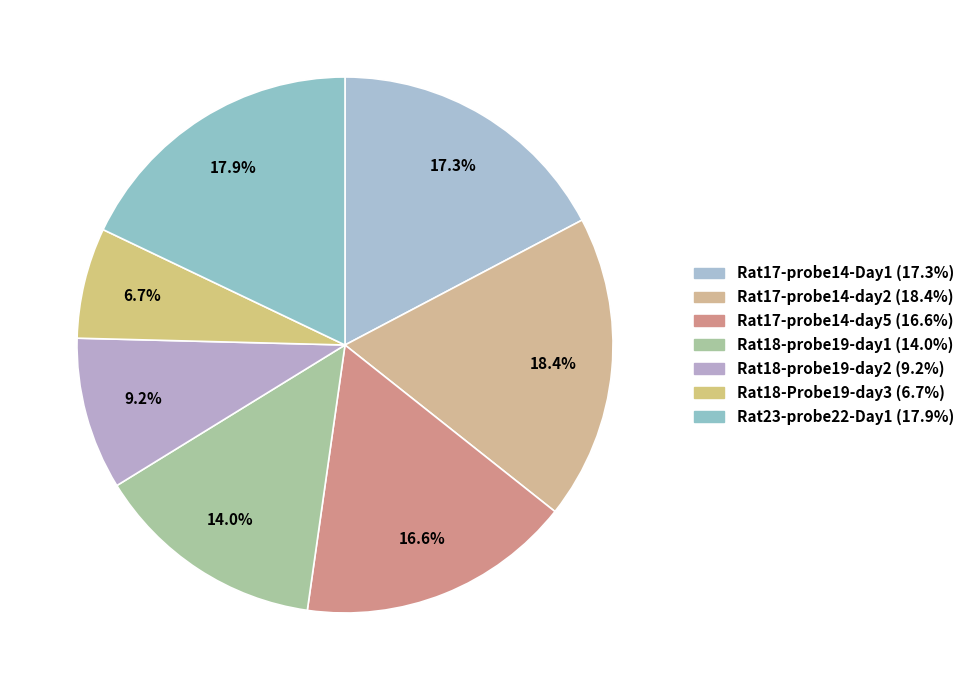

Count the number of slices in the pie.

7